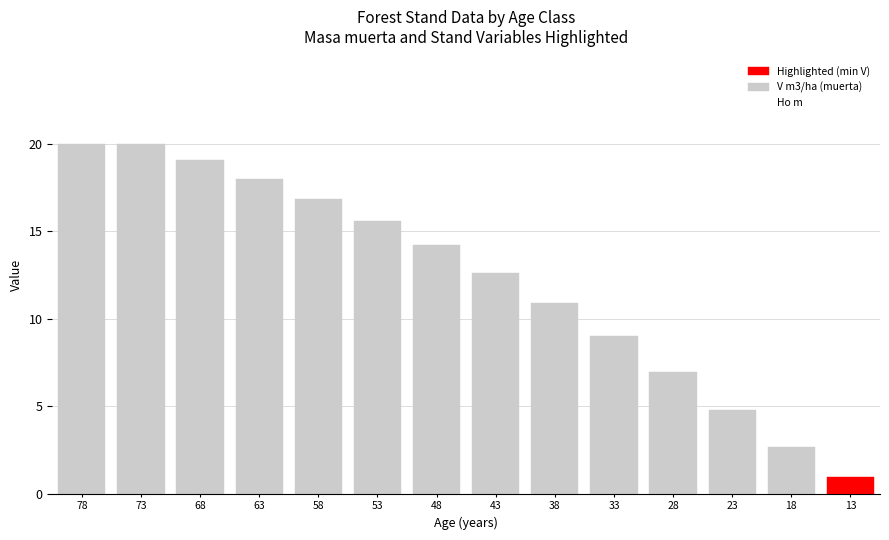

What is the sum of the values at 63 and 73?

38.0